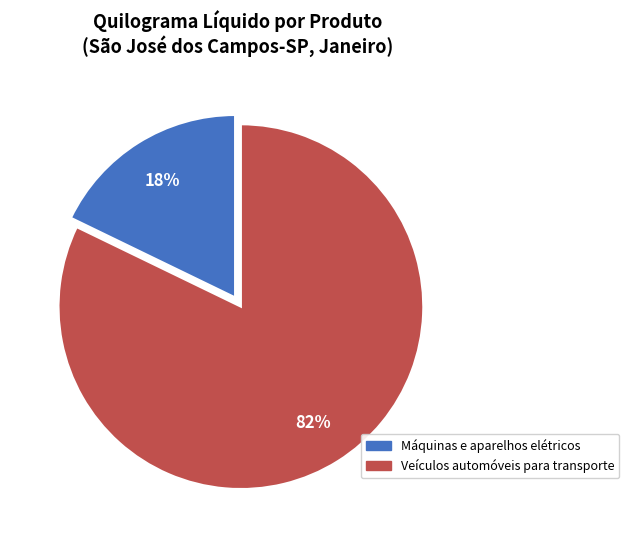

How many segments does this pie chart have?

2